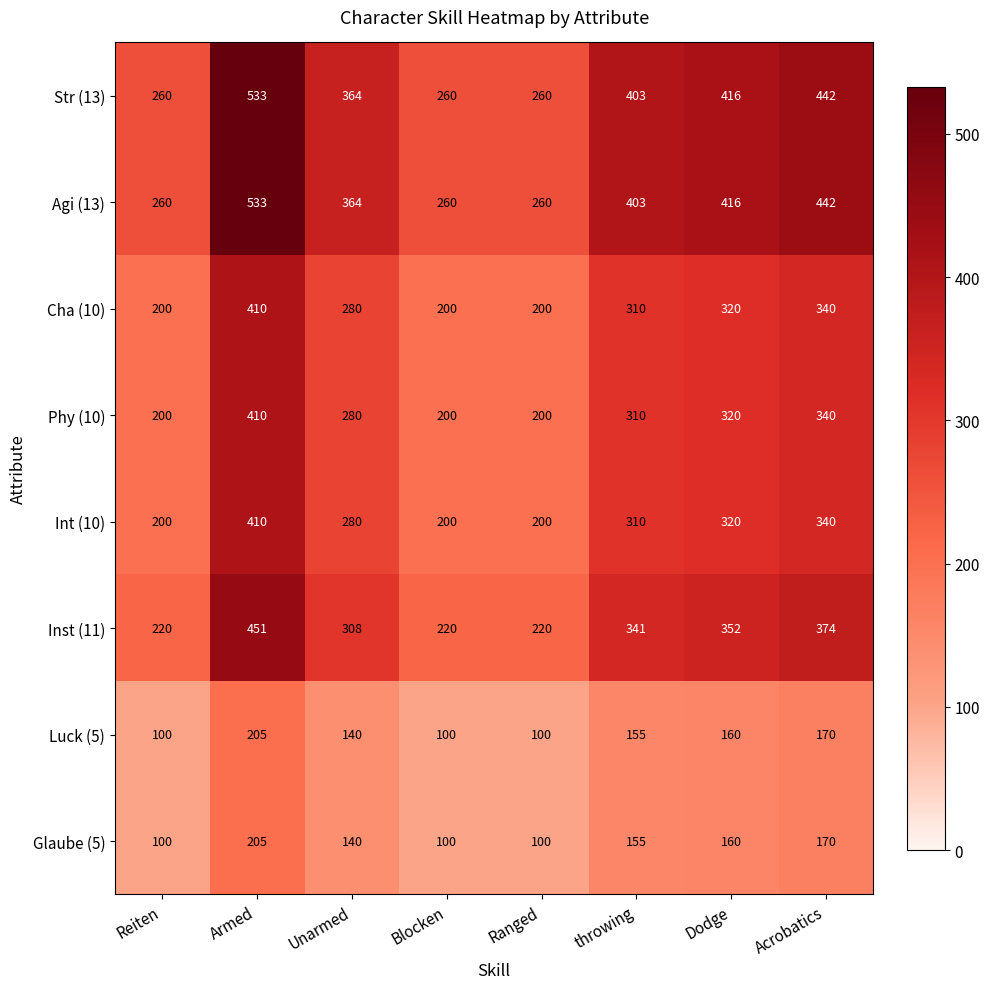

What is the spread (max minus min) of values at Reiten?

160